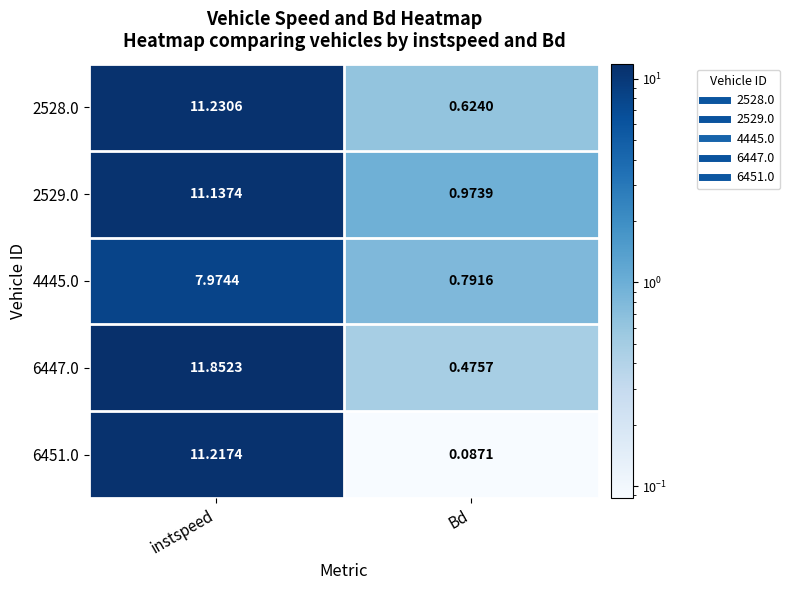

Where is 2529.0 nearest to the value 6?

Bd